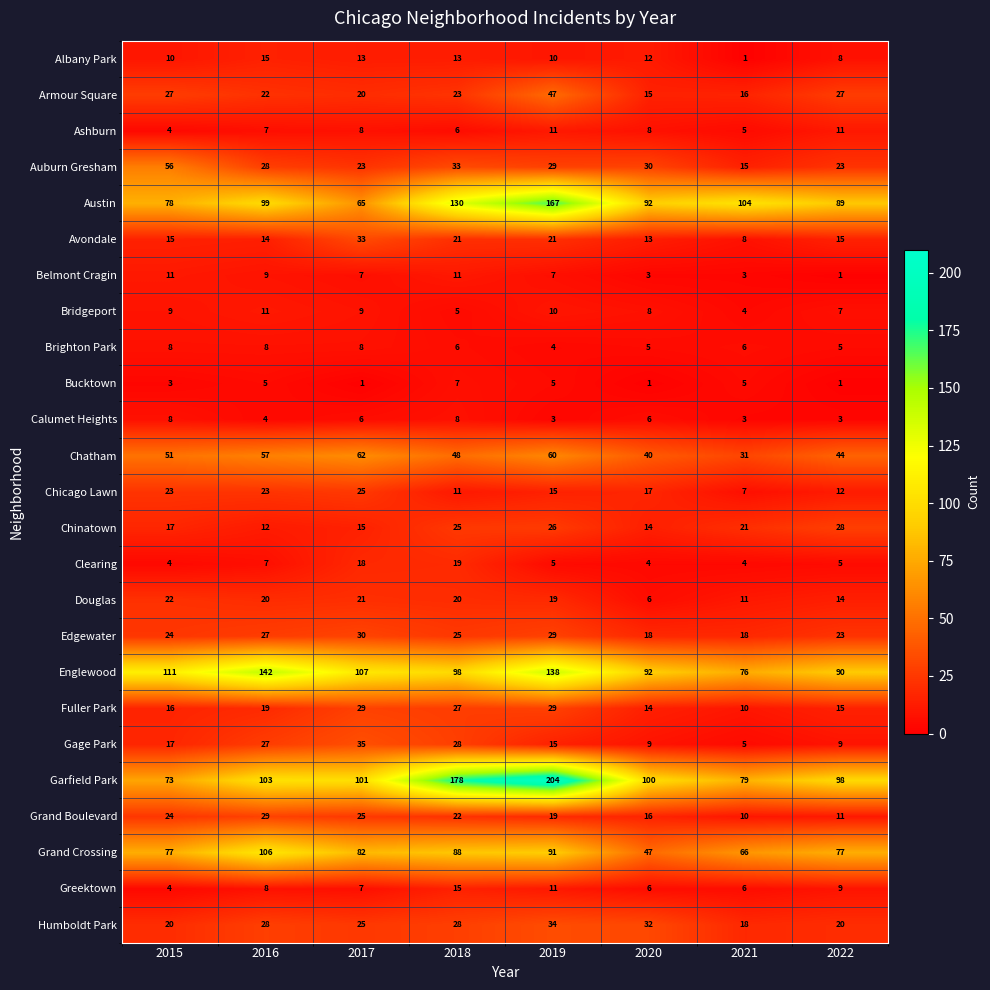

What is the difference between the second highest and second lowest values in the Grand Crossing series?

25